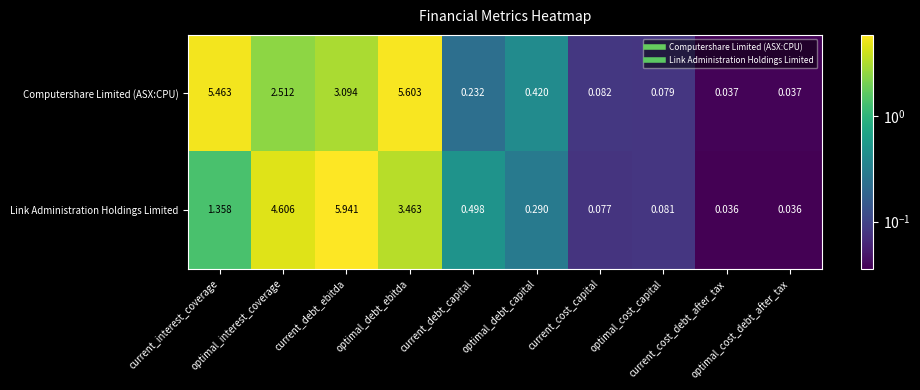

Which series has the largest total across all categories?

Computershare Limited (ASX:CPU)